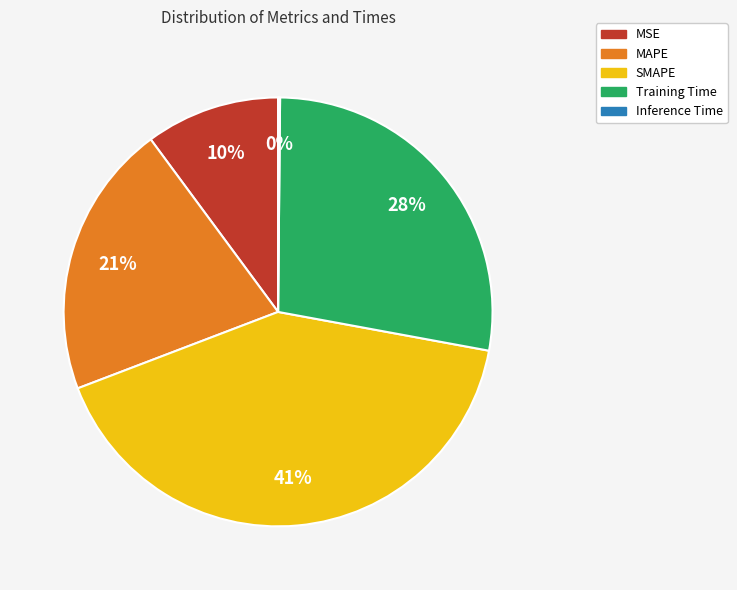

Does any single category account for the majority?

No